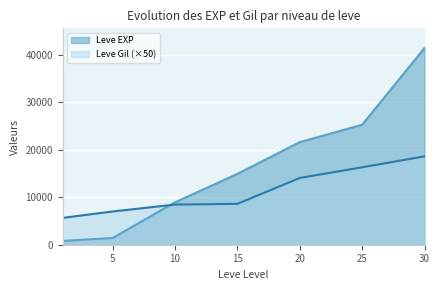

Rank the series by their maximum value, from lowest to highest.

Leve Gil (×50), Leve EXP